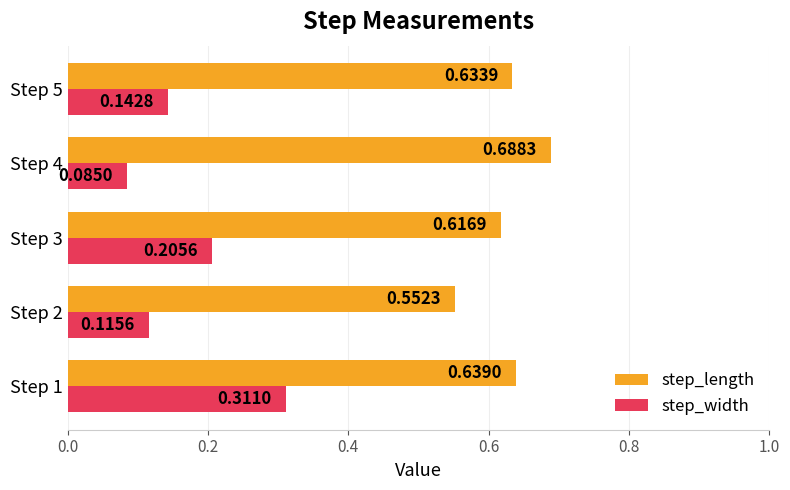

How many distinct data groups are displayed?

2